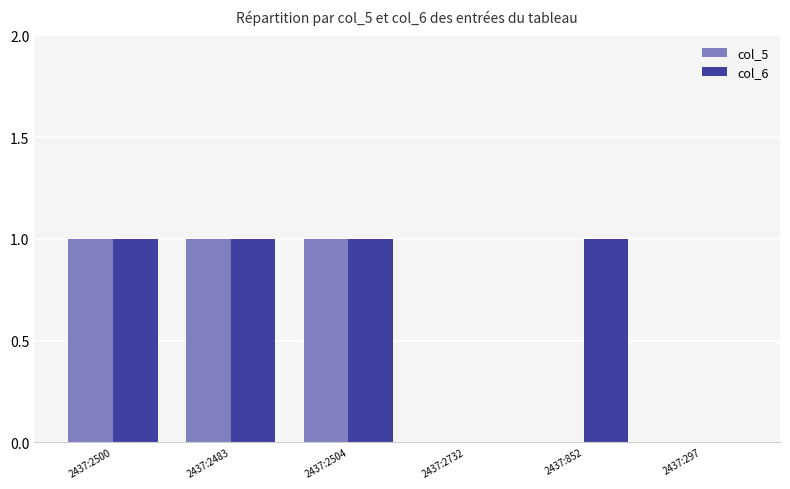

Reading right to left, list all the values displayed in this chart.

col_5: 2437:297=0	2437:852=0	2437:2732=0	2437:2504=1	2437:2483=1	2437:2500=1
col_6: 2437:297=0	2437:852=1	2437:2732=0	2437:2504=1	2437:2483=1	2437:2500=1